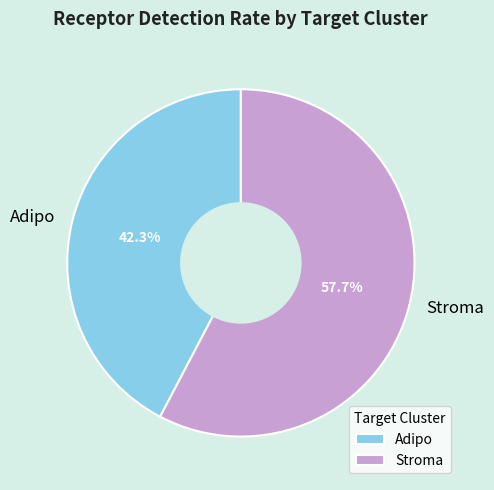

How many slices are in this pie chart?

2